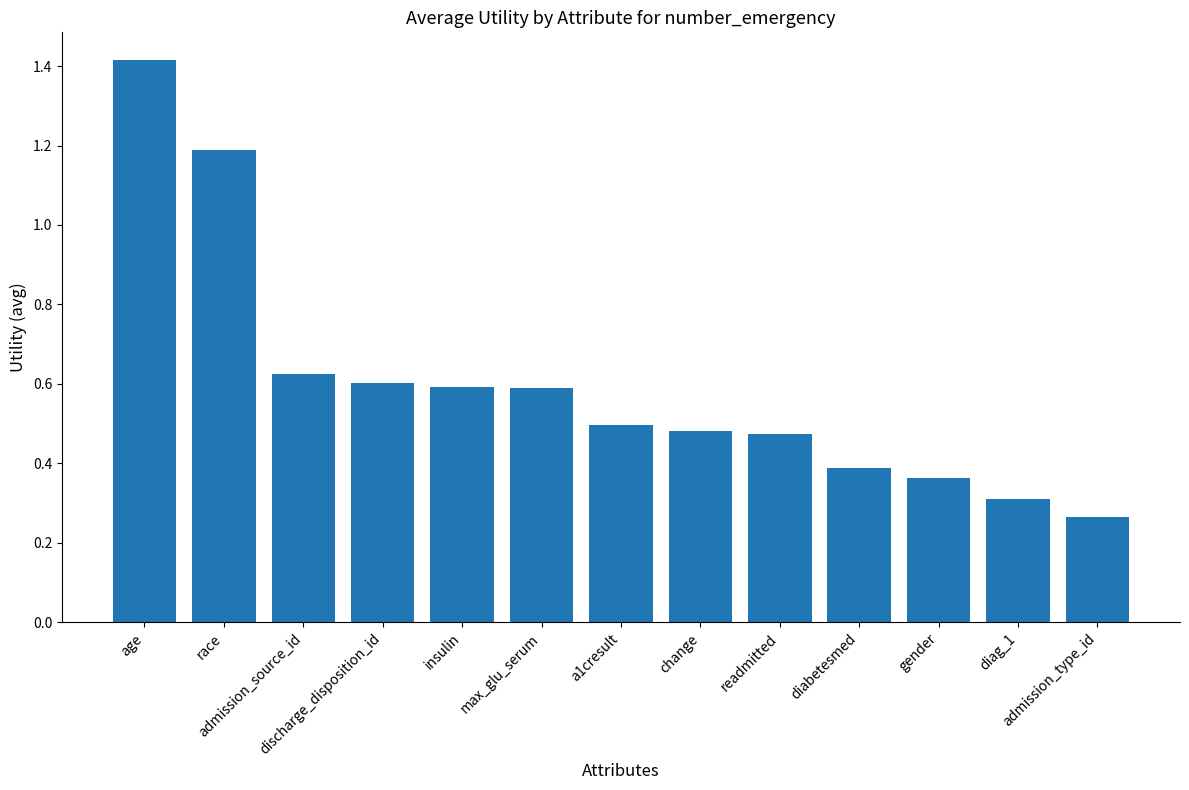

True or false: the data shows 0.2 at readmitted.

False